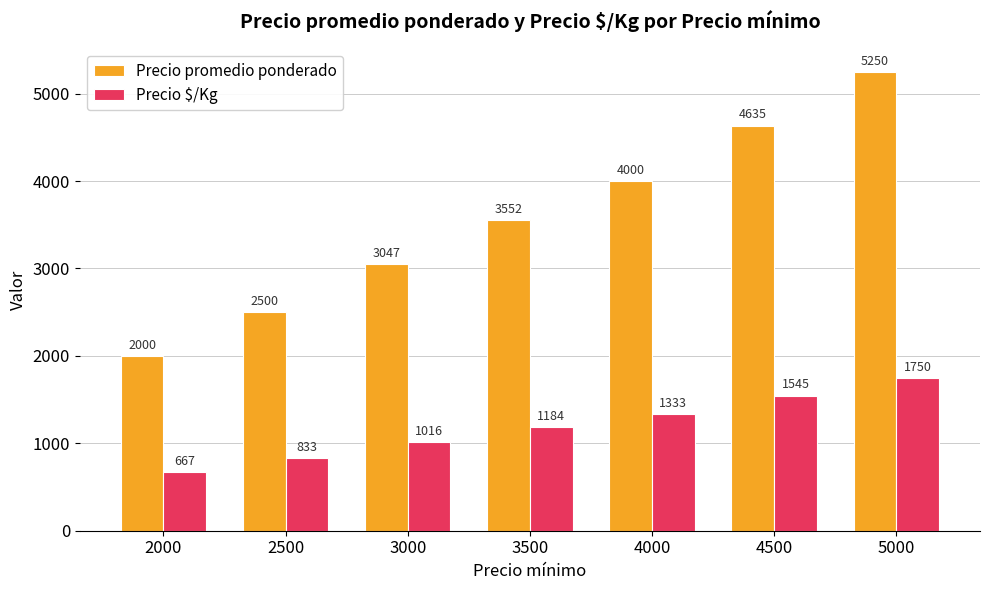

Reading left to right, transcribe all the data shown in this chart.

Precio promedio ponderado: 2000	2500	3047	3552	4000	4635	5250
Precio $/Kg: 667	833	1016	1184	1333	1545	1750